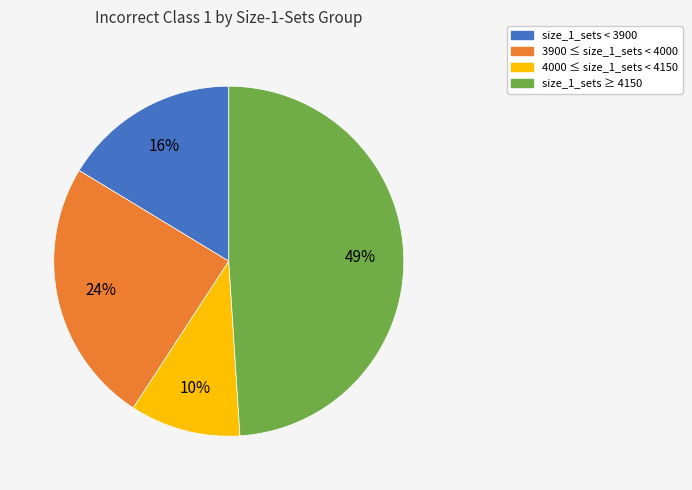

To the nearest percent, what percentage of the pie is 3900 ≤ size_1_sets < 4000?

24%